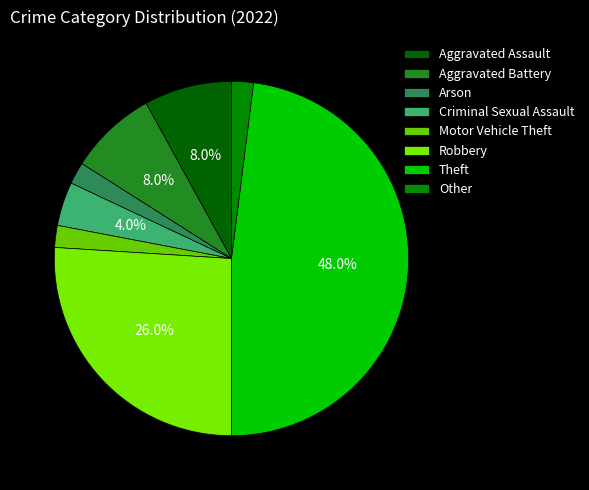

Does Aggravated Assault account for over 50% of the chart?

No